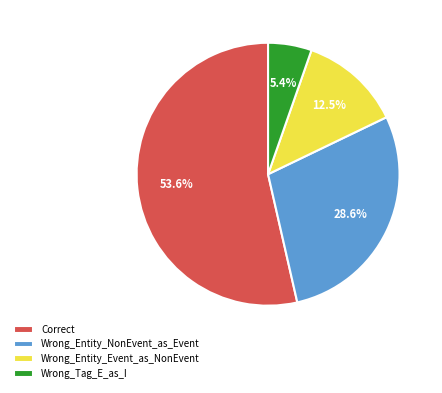

To the nearest percent, what is the combined percentage of Wrong_Entity_Event_as_NonEvent and Wrong_Tag_E_as_I?

18%